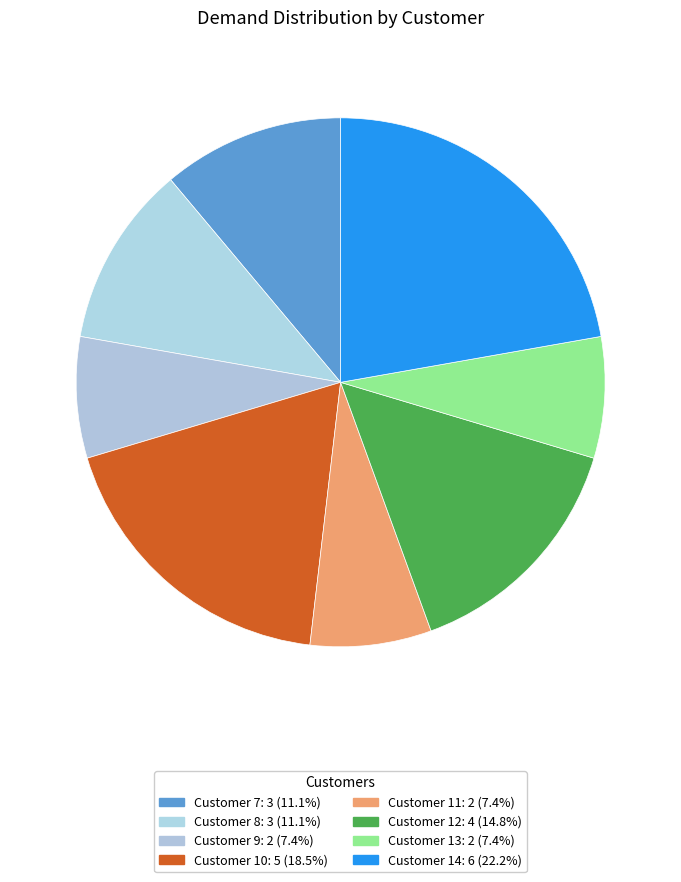

How many segments does this pie chart have?

8